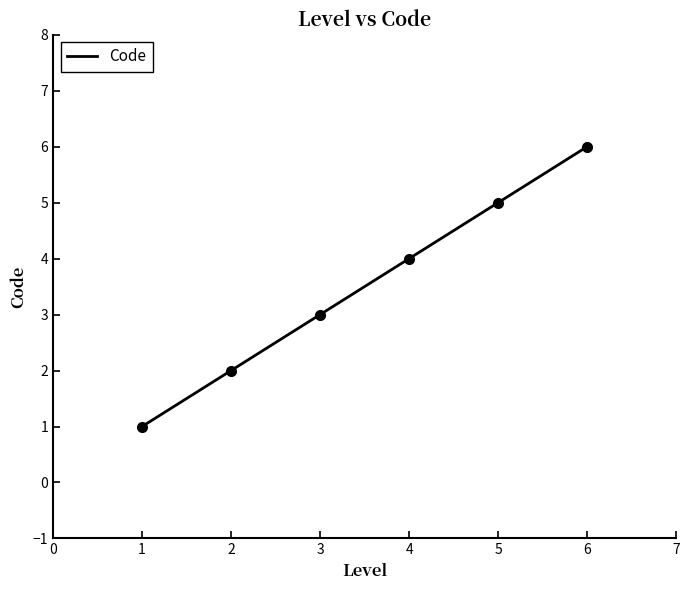

The Code series shows 1.0 at 1. True or false?

True